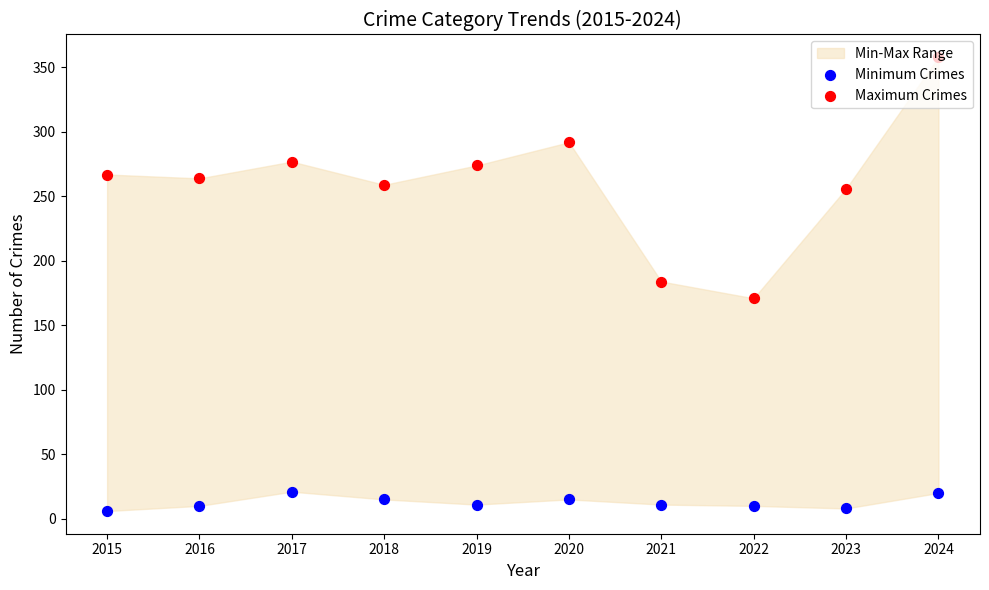

Which series reaches the minimum Y coordinate?

Minimum Crimes